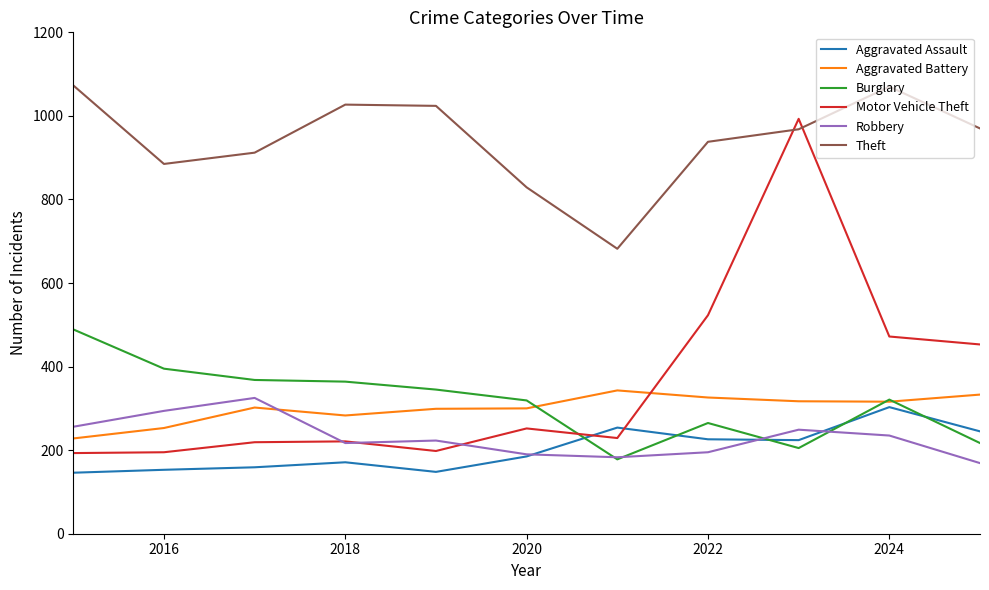

How many lines are shown in the chart?

6